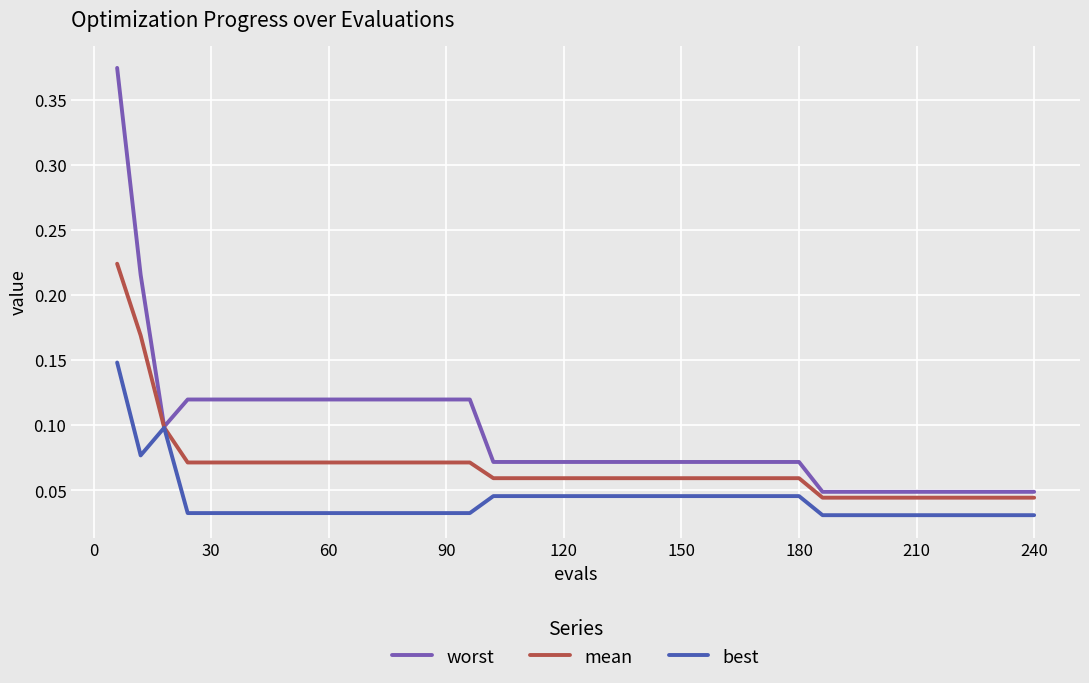

List the series in order of their overall mean, lowest first.

best, mean, worst